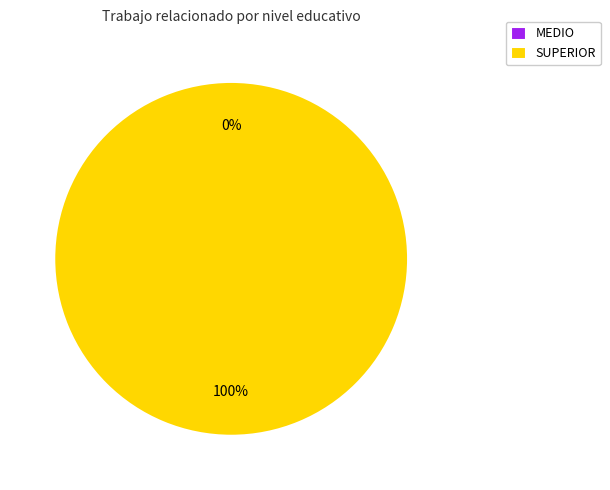

To the nearest percent, what is the average slice percentage?

50%